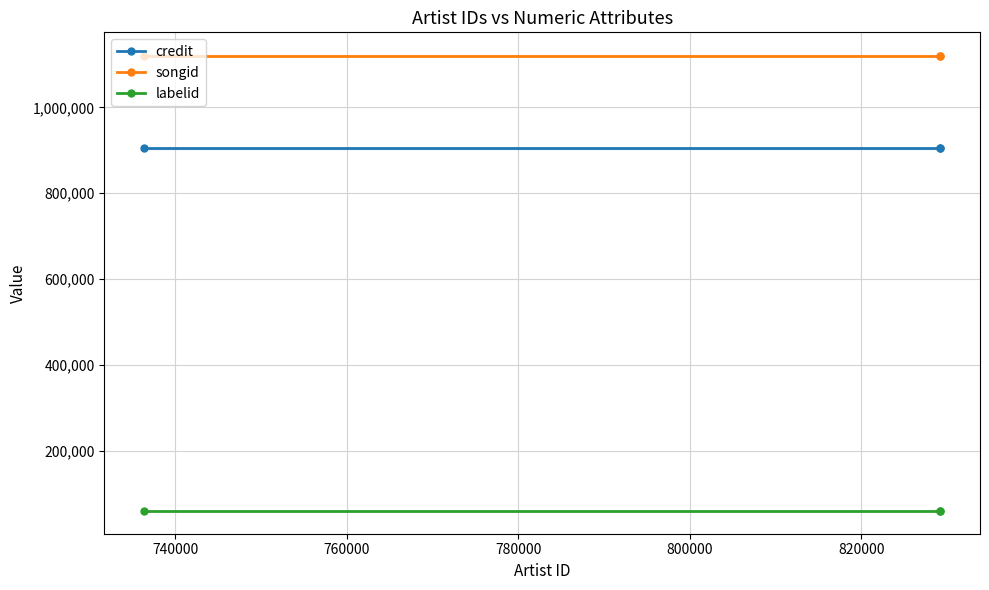

What is the value of the songid point at the 1st from the left?

1120373